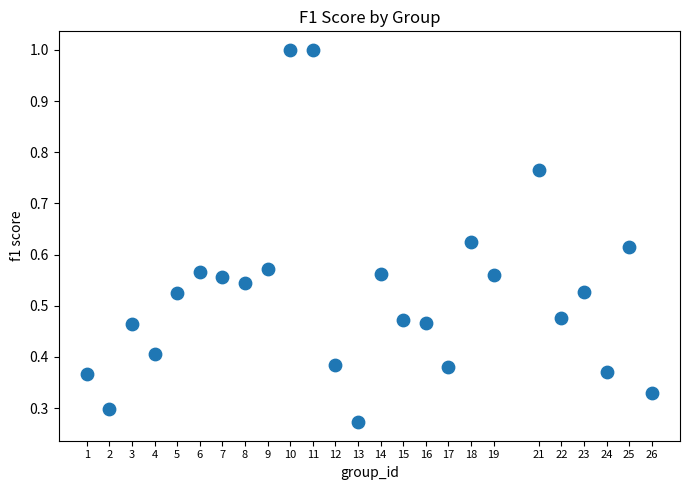

What is the range of X values (max minus min)?

25.0